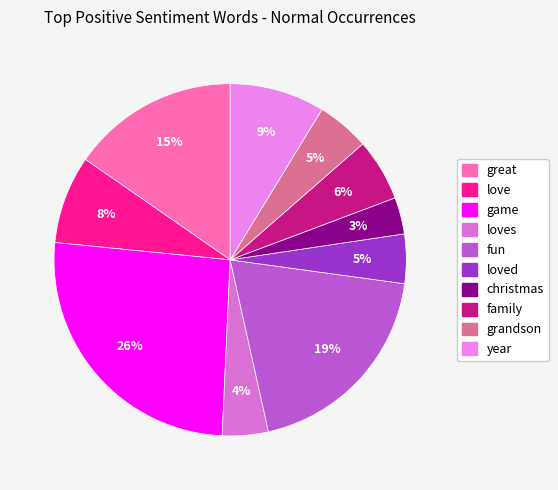

Which category has the biggest portion of the pie?

game